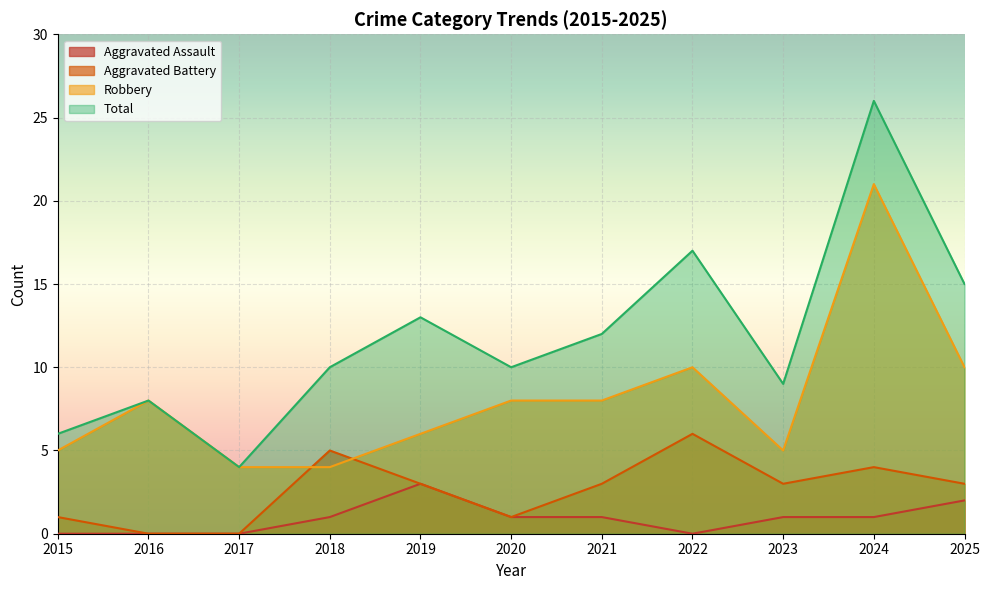

Which series has the largest total across all categories?

Total